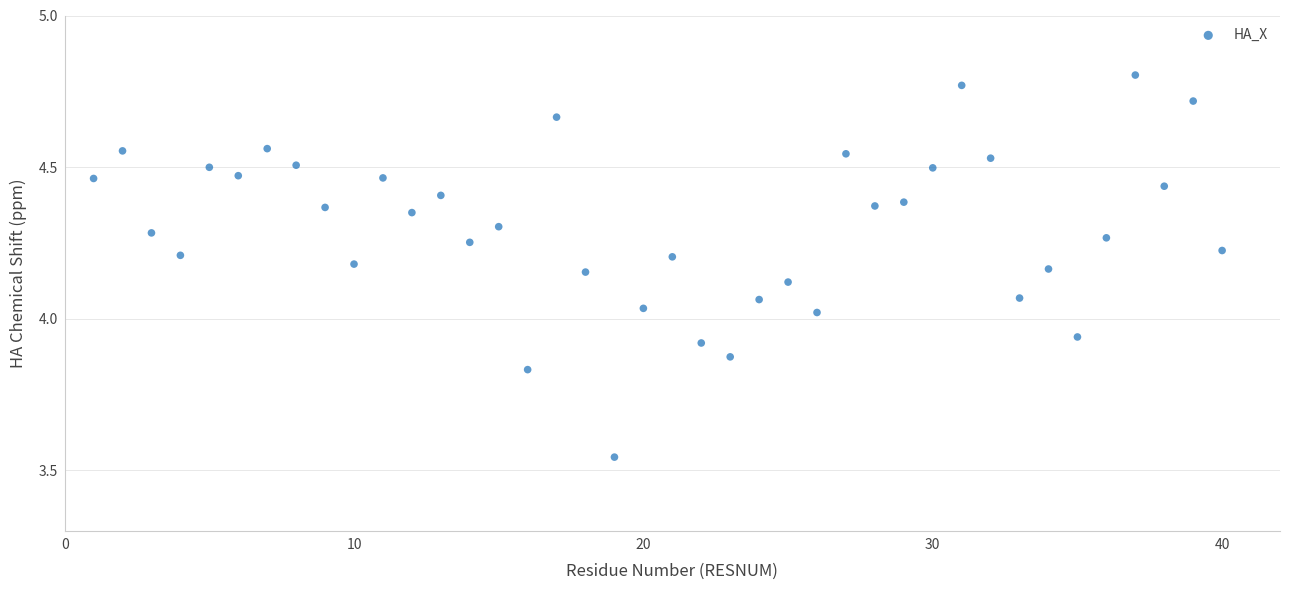

What is the range of X values (max minus min)?

39.0